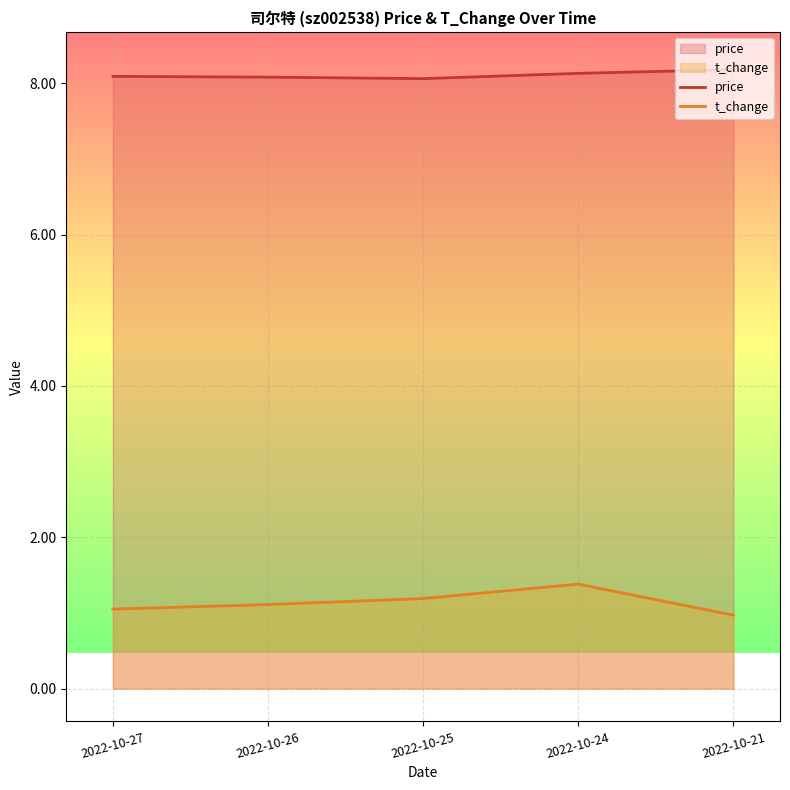

How many lines are shown in the chart?

2